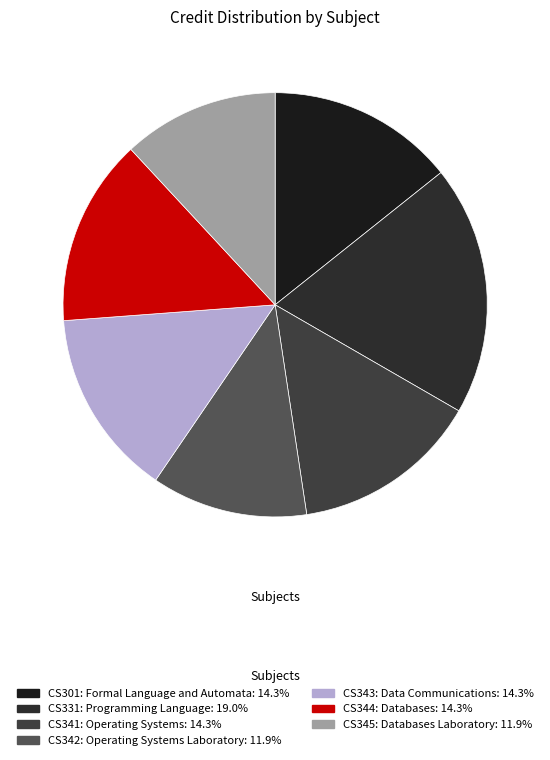

Does CS344: Databases account for over 50% of the chart?

No